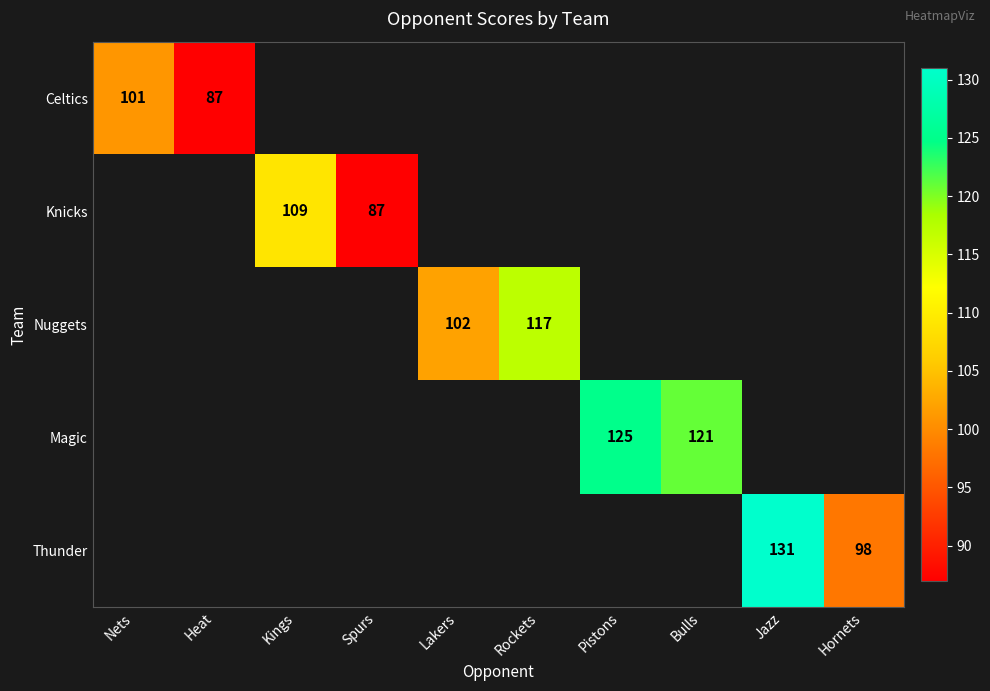

What is the maximum value shown in the chart?

131.0